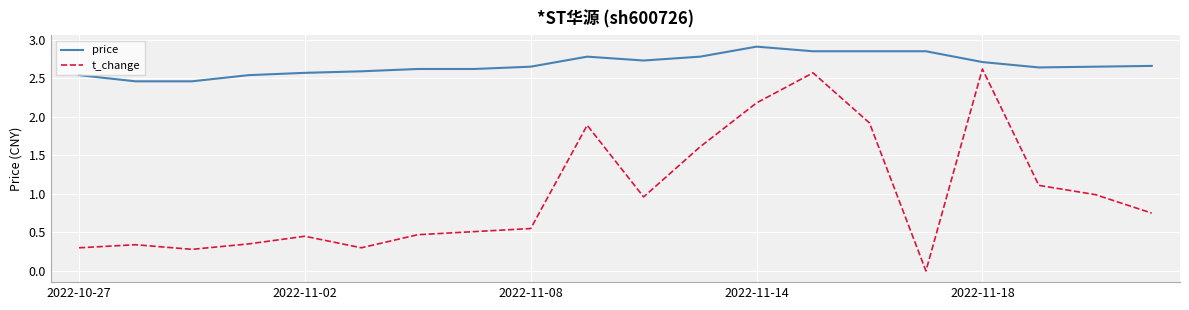

True or false: t_change and price intersect in this chart.

False